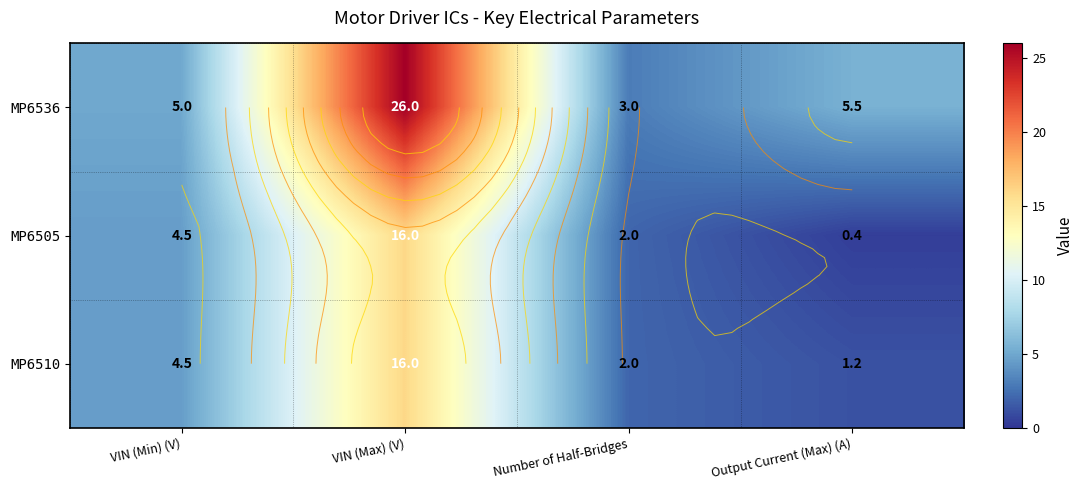

At which category is the sum across all series the highest?

VIN (Max) (V)